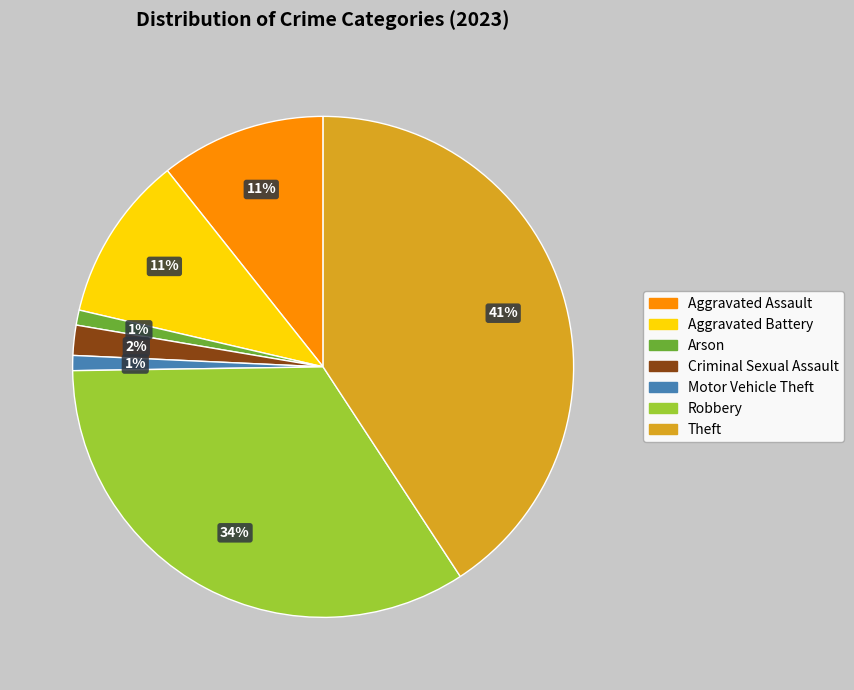

To the nearest percent, what is the difference between the largest and smallest slice percentages?

40%